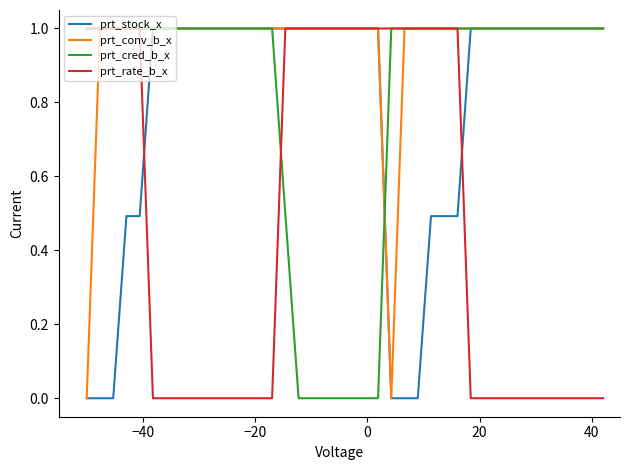

Which series has the largest total across all categories?

prt_conv_b_x